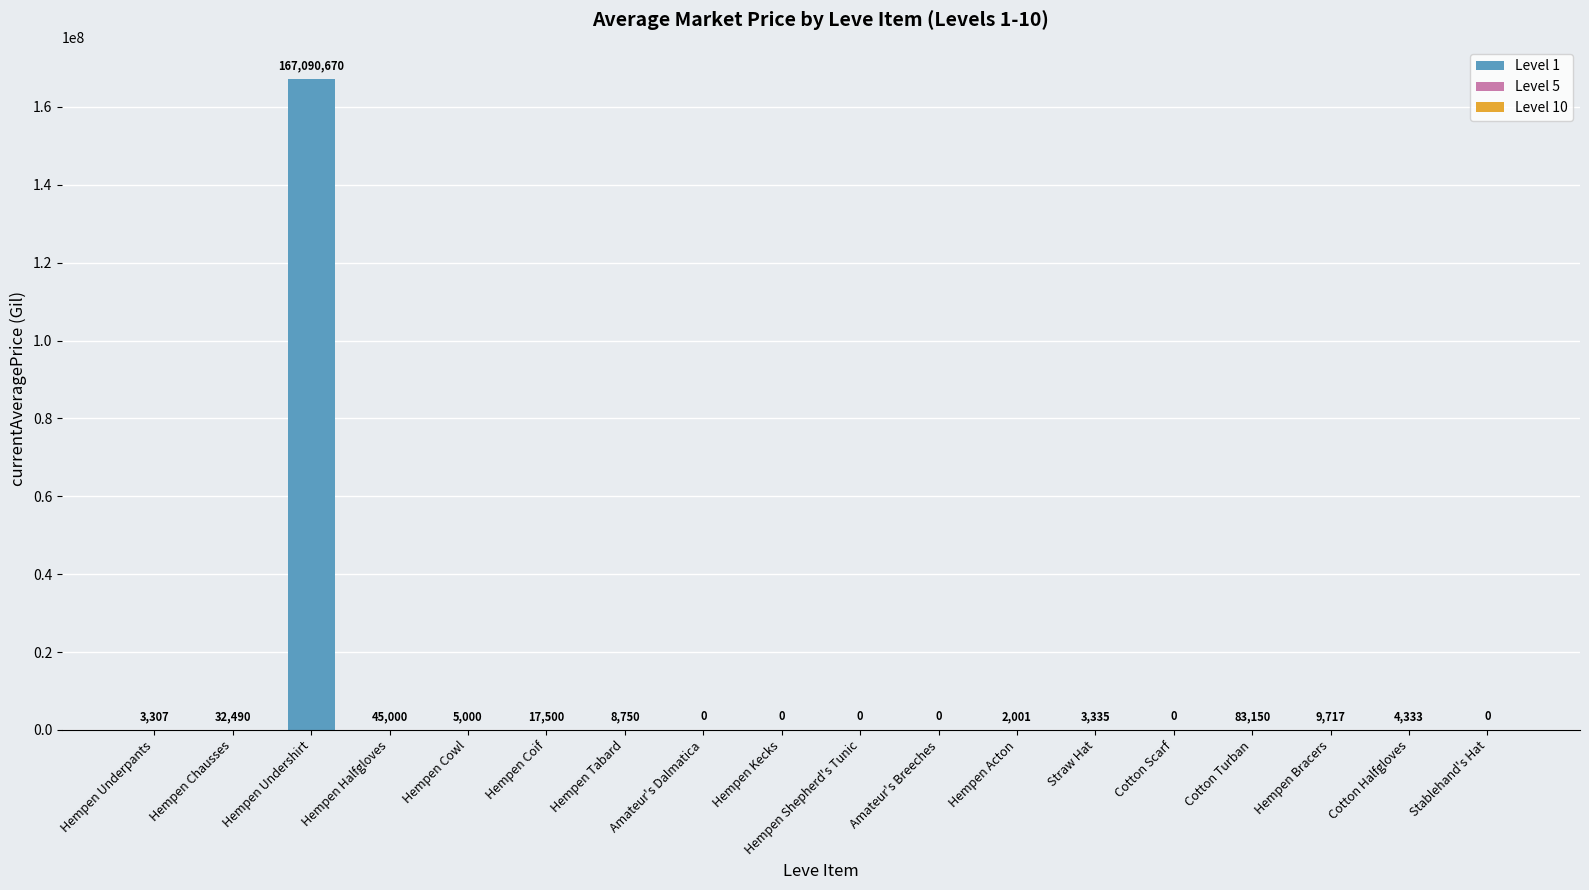

What is the average value?

9294736